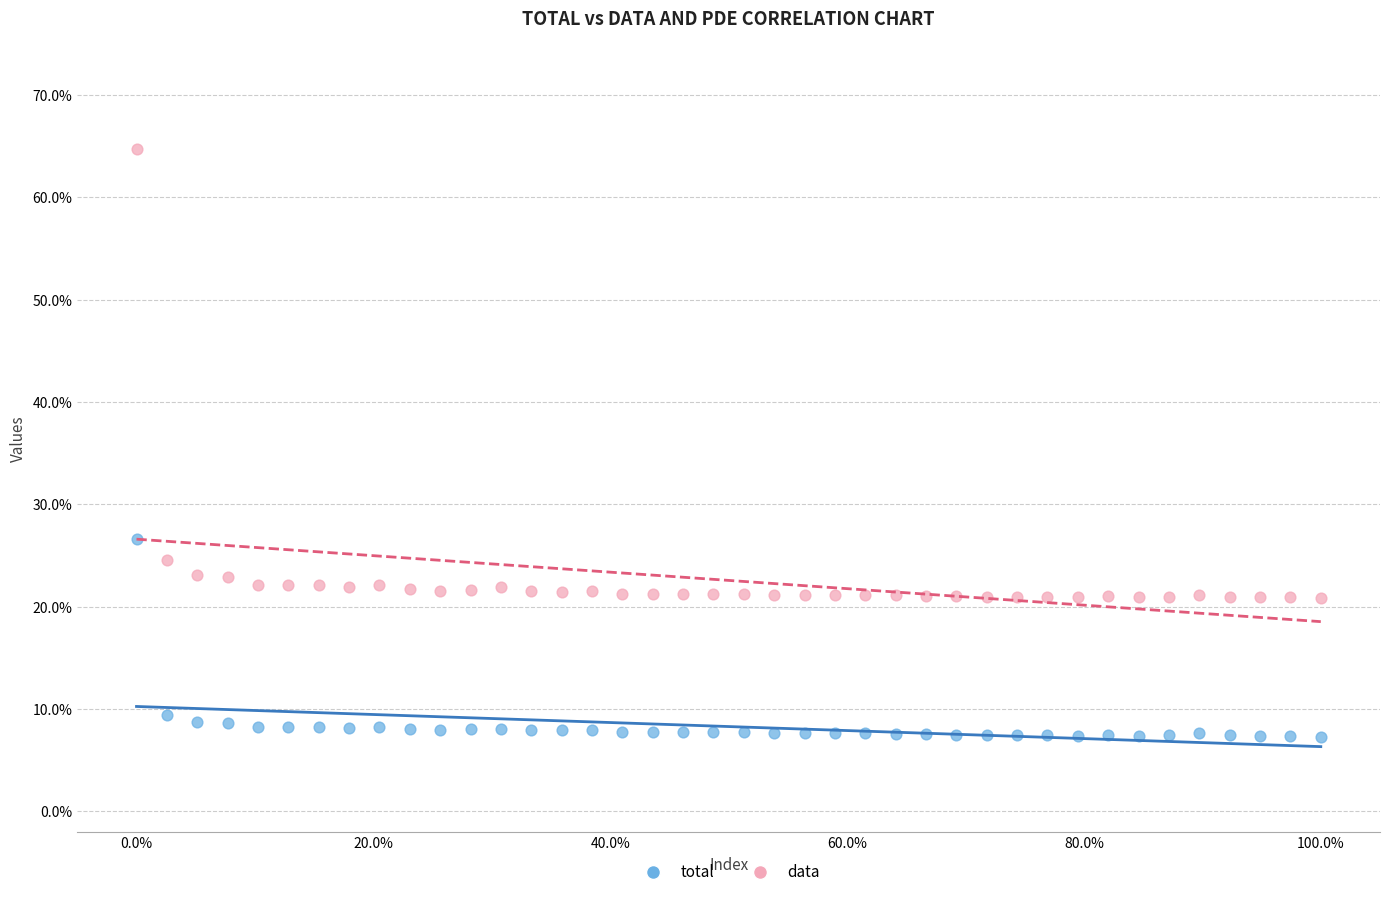

What are all the series names shown in the legend?

total, data